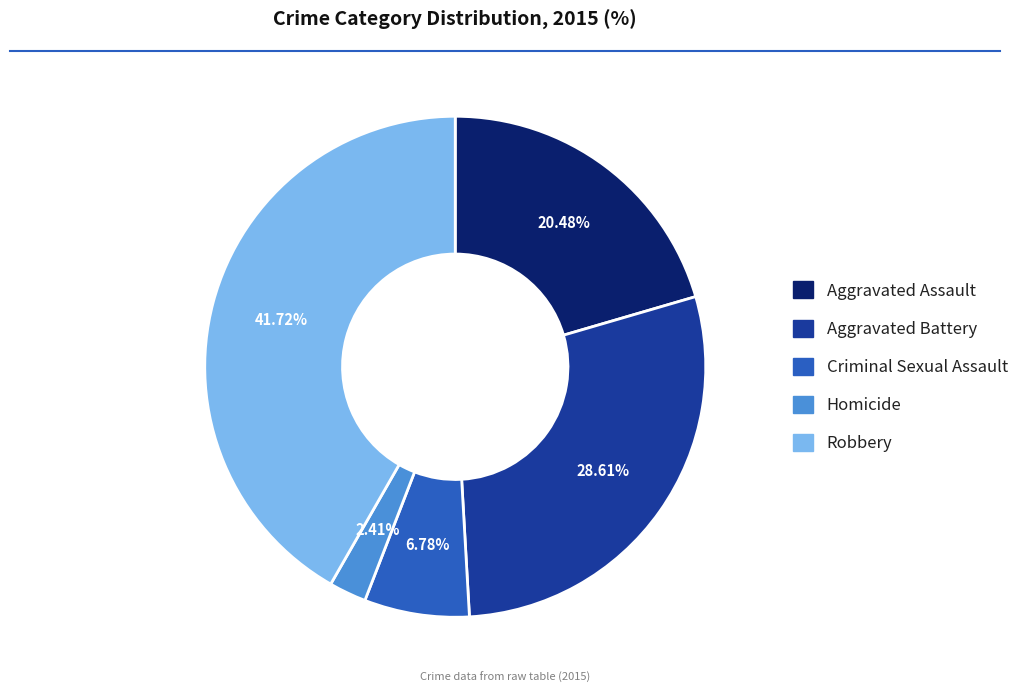

To the nearest percent, what portion does Aggravated Assault represent?

20%